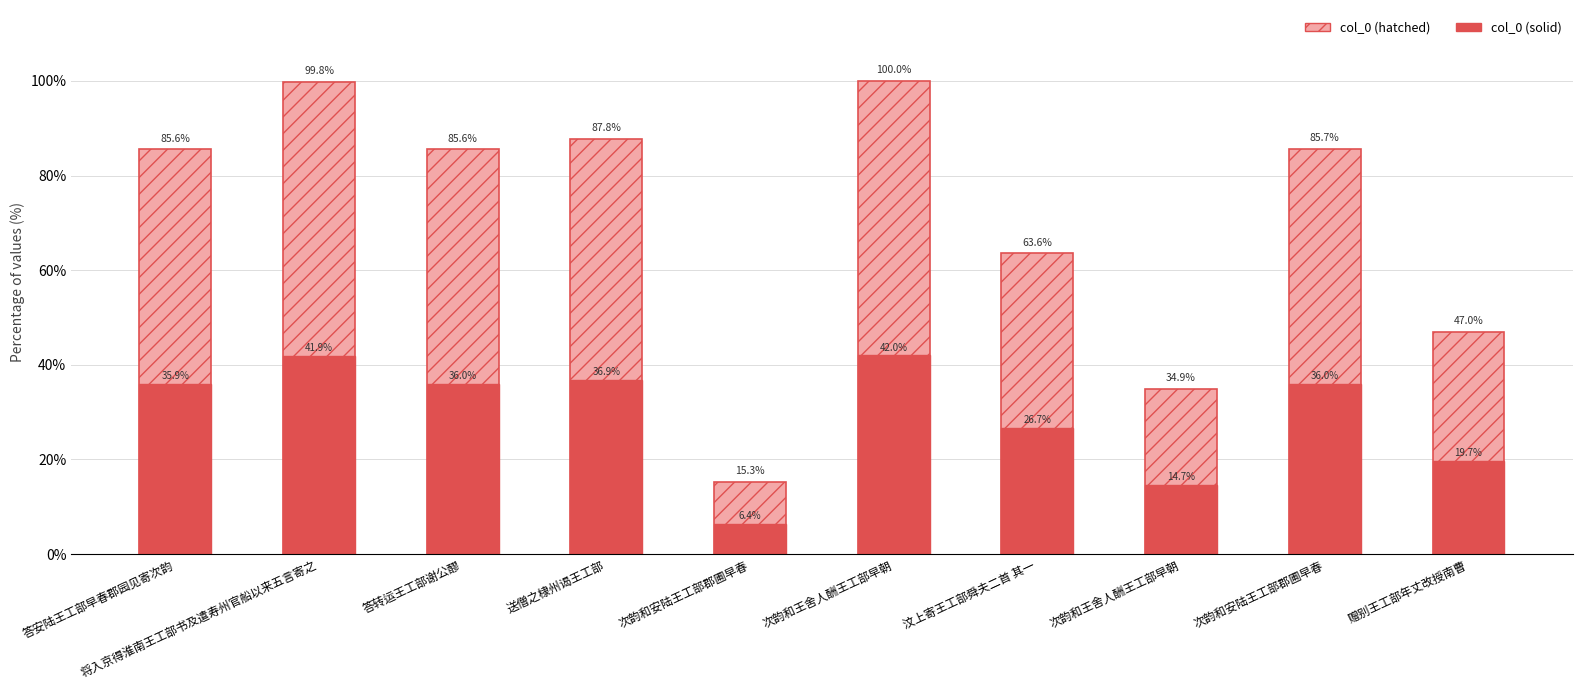

Read the col_0 (hatched) value at 次韵和王舍人酬王工部早朝.

100.0